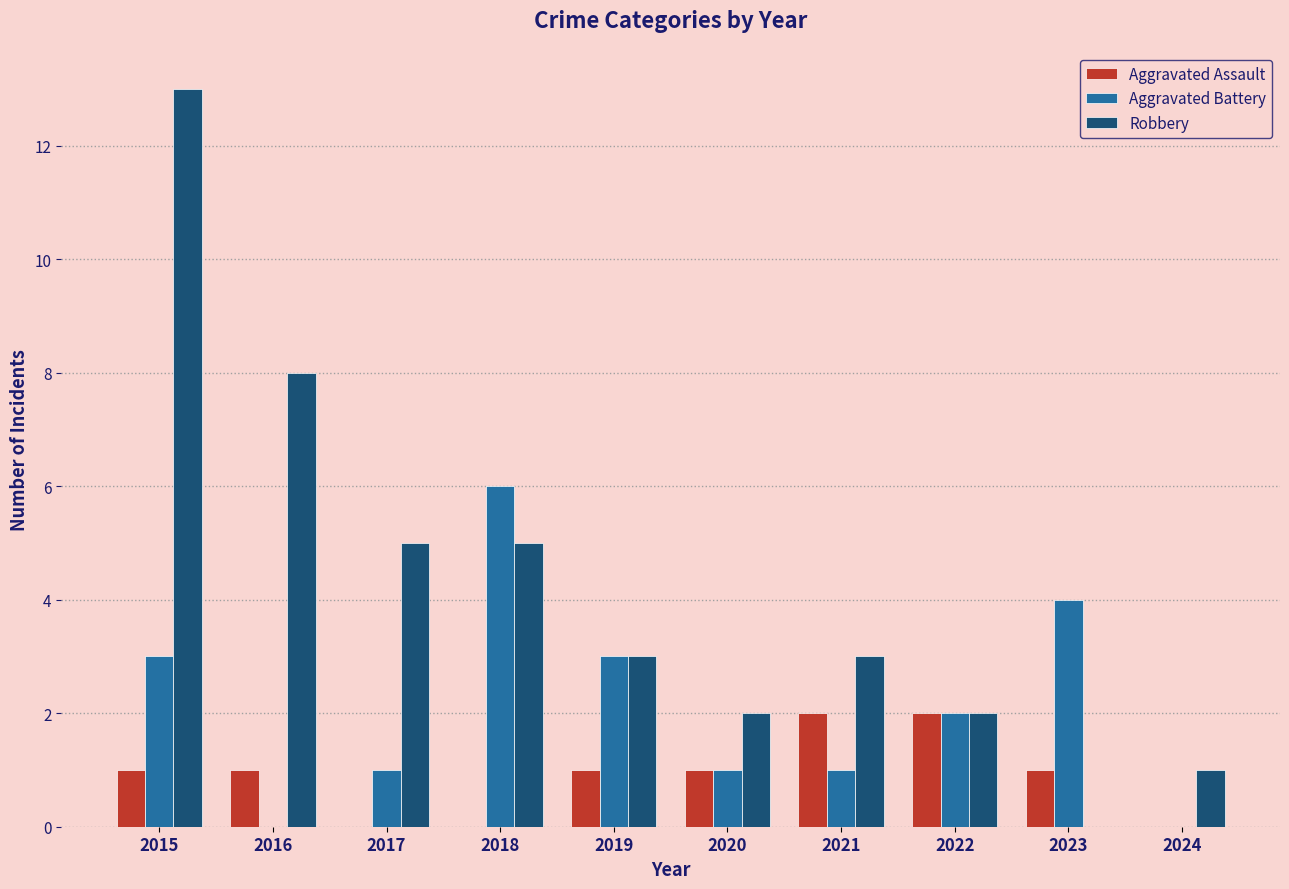

Between 2018 and 2021, which series saw the biggest shift?

Aggravated Battery